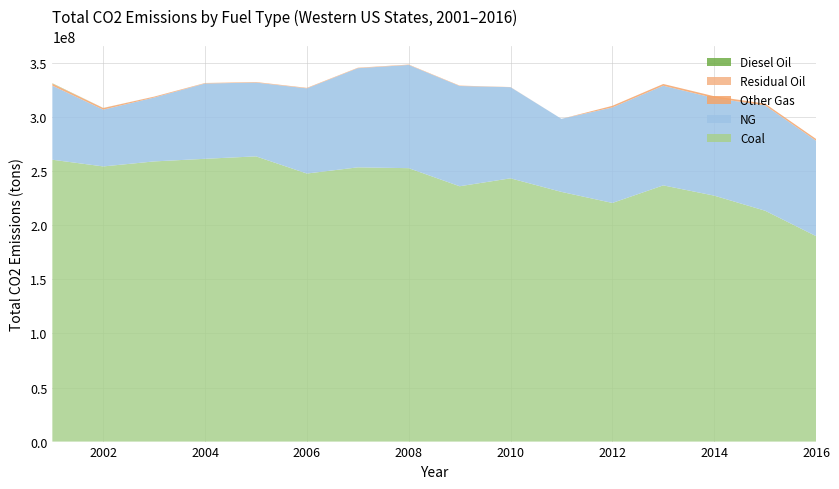

Reading right to left, what are all the values shown in this chart?

Coal: 2016=190078286.2	2015=213562225.7	2014=227513522.0	2013=236993123.4	2012=220746146.6	2011=230968275.7	2010=243524397.4	2009=236190473.9	2008=252916188.8	2007=253678873.3	2006=247953596.2	2005=263831559.9	2004=261583119.0	2003=259160919.6	2002=254519771.2	2001=260708062.5
NG: 2016=88302201.6	2015=97414334.6	2014=90269660.6	2013=92196734.7	2012=88346716.0	2011=67580344.3	2010=84301652.3	2009=92734325.8	2008=95488840.6	2007=91715968.3	2006=78784232.6	2005=68257012.6	2004=69650570.9	2003=59092926.9	2002=52540940.9	2001=68540242.3
Other Gas: 2016=1624003.5	2015=1645392.7	2014=1663001.5	2013=1603974.4	2012=1504384.1	2011=0.0	2010=129940.8	2009=362643.3	2008=335362.6	2007=360580.8	2006=423262.2	2005=437643.4	2004=336618.0	2003=793063.2	2002=1465274.5	2001=1797462.1
Residual Oil: 2016=0.0	2015=0.0	2014=0.0	2013=0.0	2012=0.0	2011=0.0	2010=0.0	2009=0.0	2008=4015.7	2007=65459.7	2006=45884.5	2005=91253.8	2004=120845.4	2003=65060.3	2002=51877.6	2001=155070.0
Diesel Oil: 2016=0.0	2015=0.0	2014=0.0	2013=0.0	2012=0.0	2011=0.0	2010=0.0	2009=0.0	2008=0.0	2007=0.0	2006=0.0	2005=0.0	2004=10984.8	2003=0.0	2002=40839.6	2001=232947.8